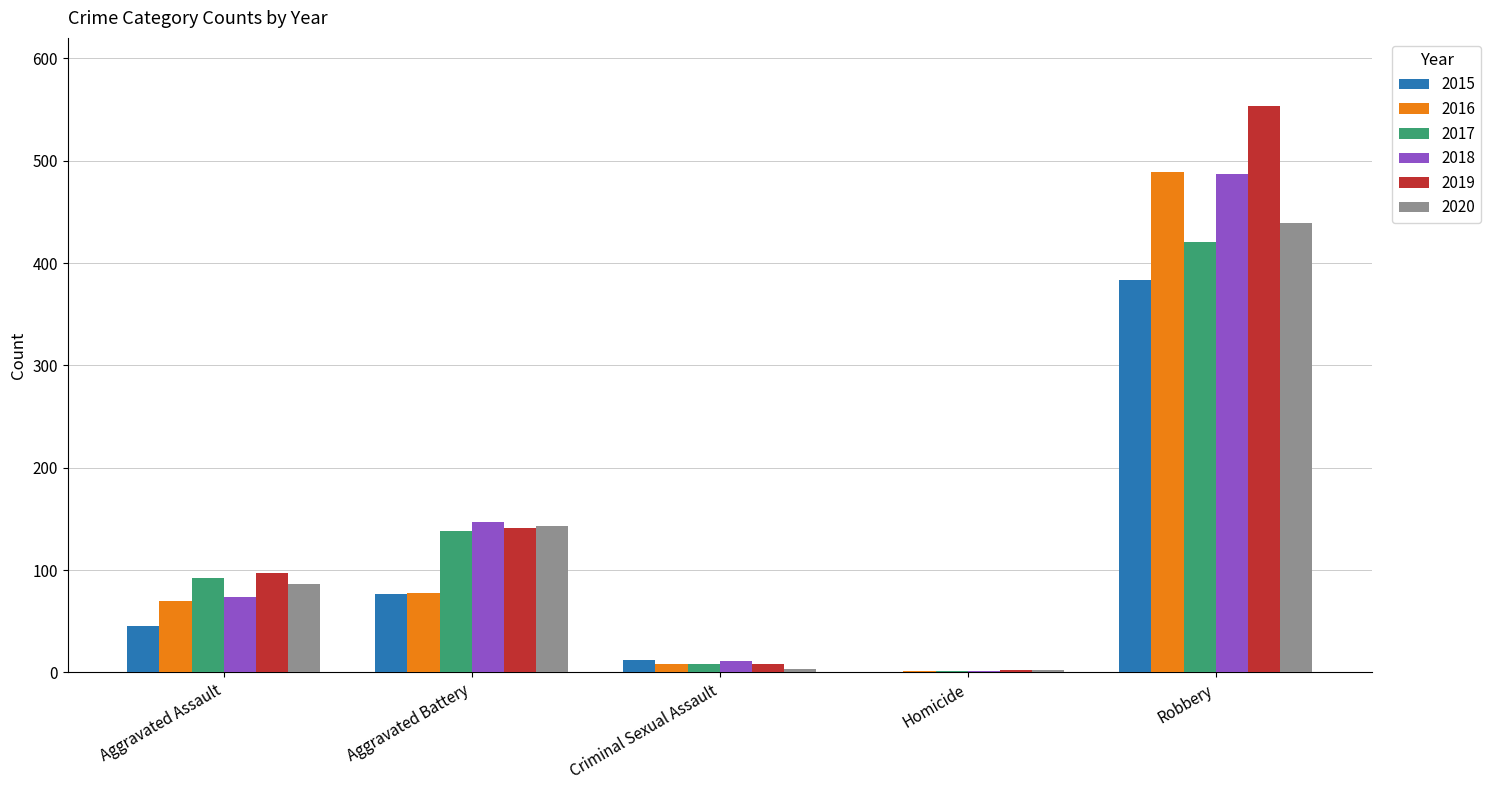

At which category is the sum across all series the highest?

Robbery